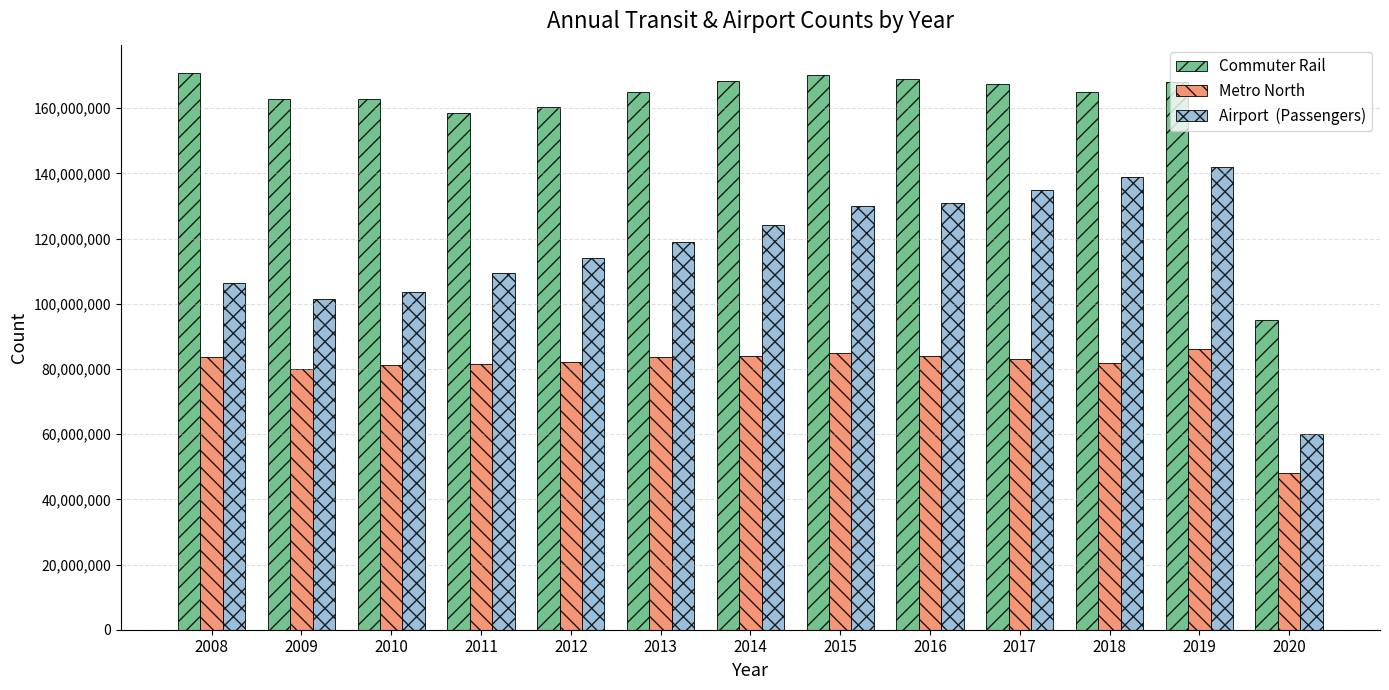

What is the total value across all series at 2008?

360705840